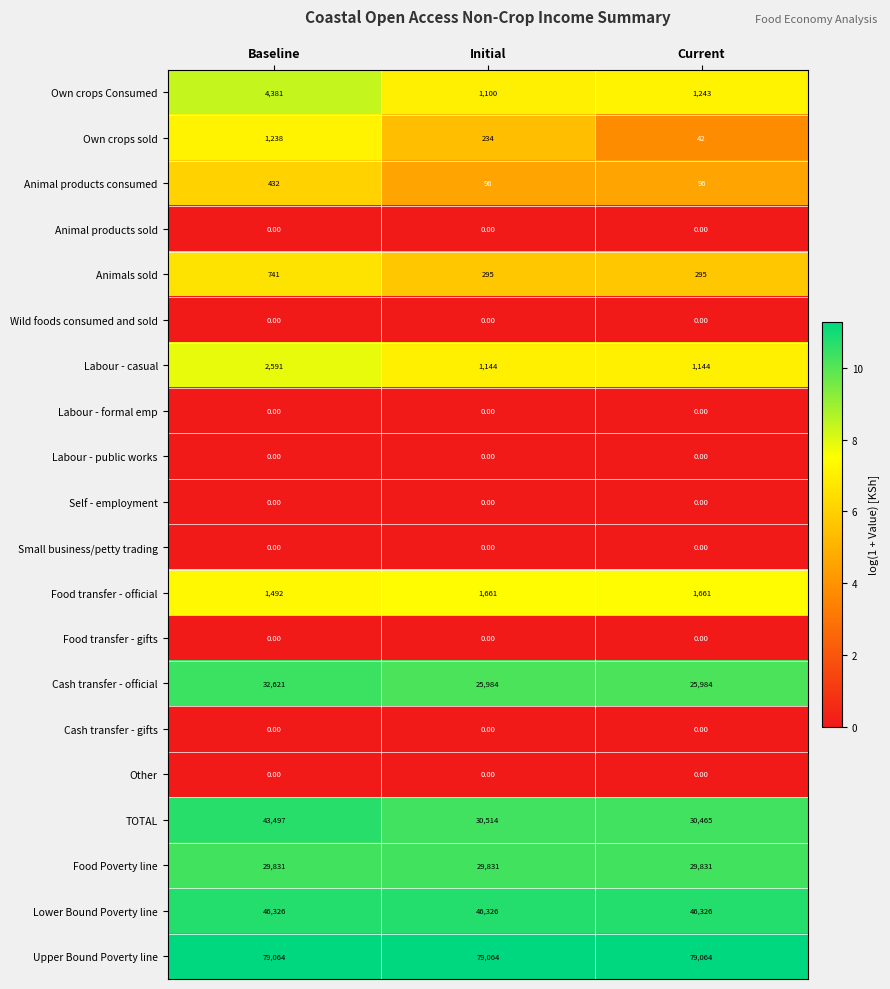

At which label does TOTAL reach its minimum?

Current